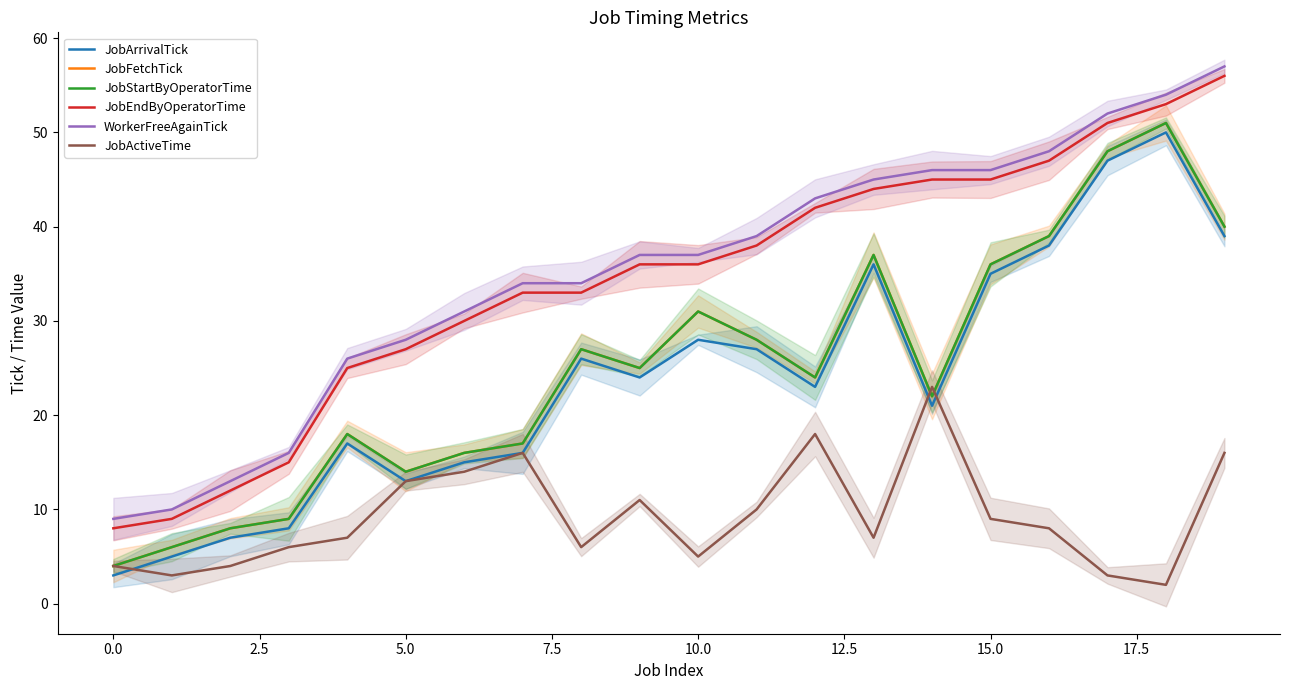

True or false: JobArrivalTick and JobEndByOperatorTime cross at least once.

False